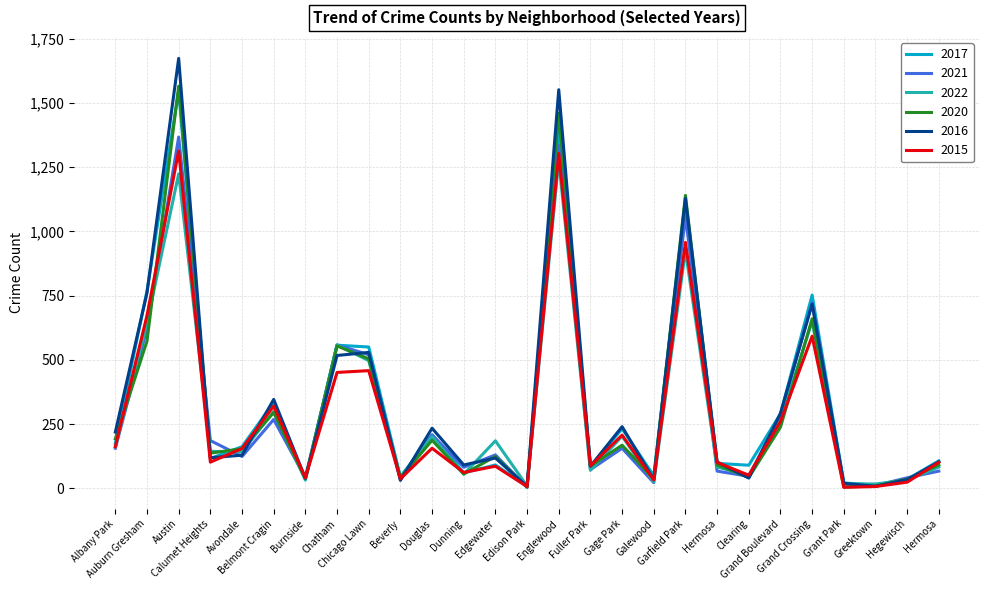

What are all the series names shown in the legend?

2017, 2021, 2022, 2020, 2016, 2015